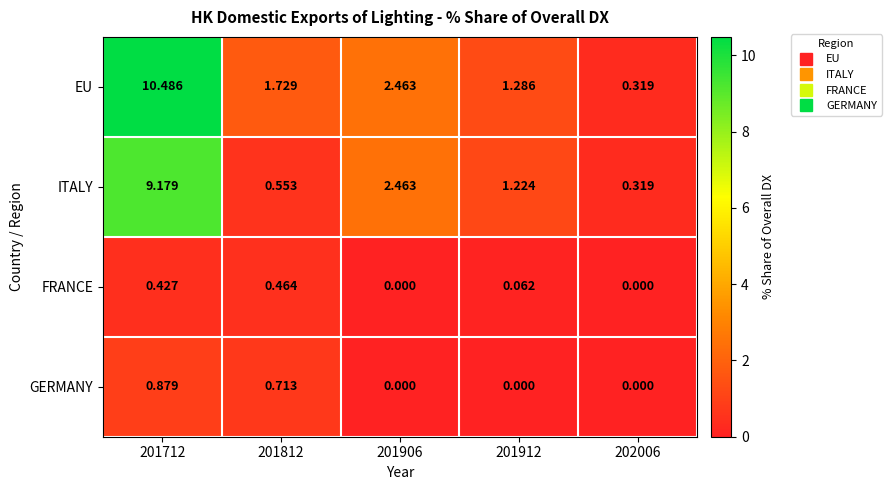

Rank the series by their maximum value, from highest to lowest.

EU, ITALY, GERMANY, FRANCE